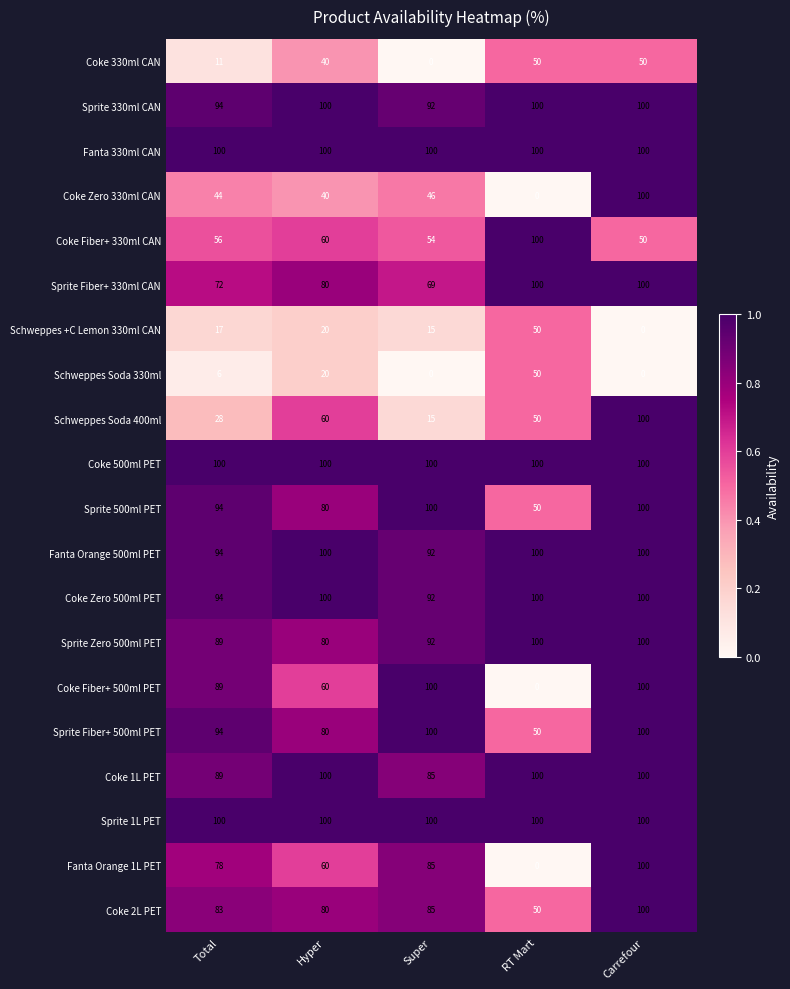

What is the minimum value for Sprite Fiber+ 330ml CAN?

69